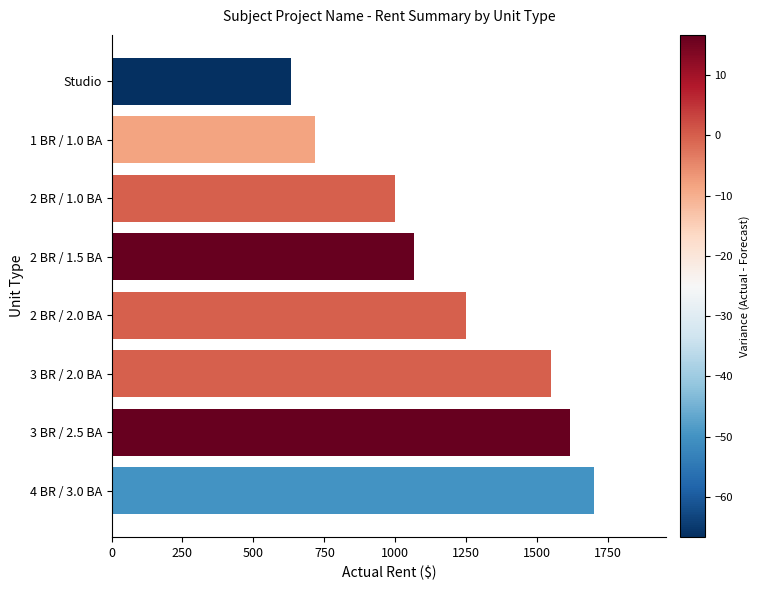

Reading top to bottom, list all the values displayed in this chart.

Studio=633.3	1 BR / 1.0 BA=716.7	2 BR / 1.0 BA=1000.0	2 BR / 1.5 BA=1066.7	2 BR / 2.0 BA=1250.0	3 BR / 2.0 BA=1550.0	3 BR / 2.5 BA=1616.7	4 BR / 3.0 BA=1700.0